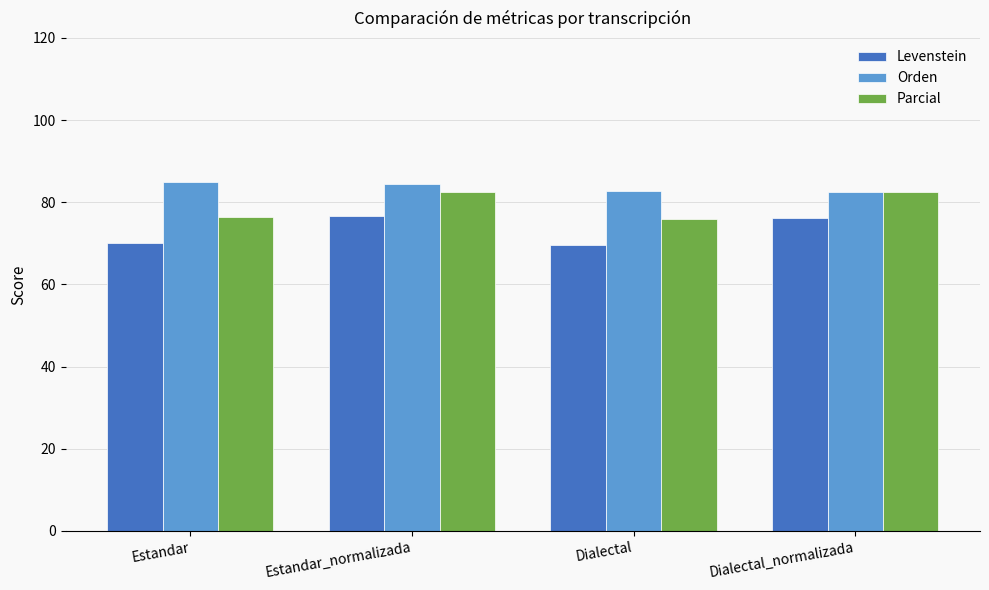

What is the difference between the highest and lowest values at Dialectal?

13.2